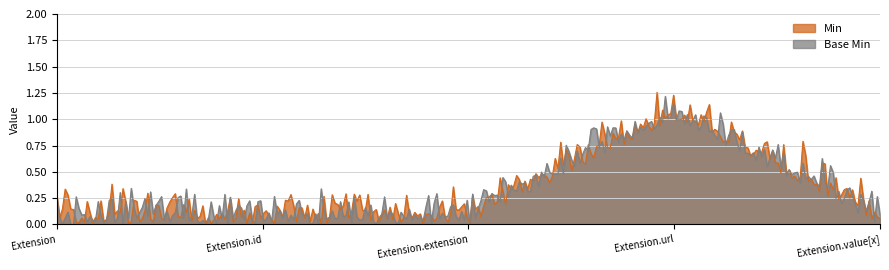

Between Extension.url and Extension.extension, which is larger?

Extension.url